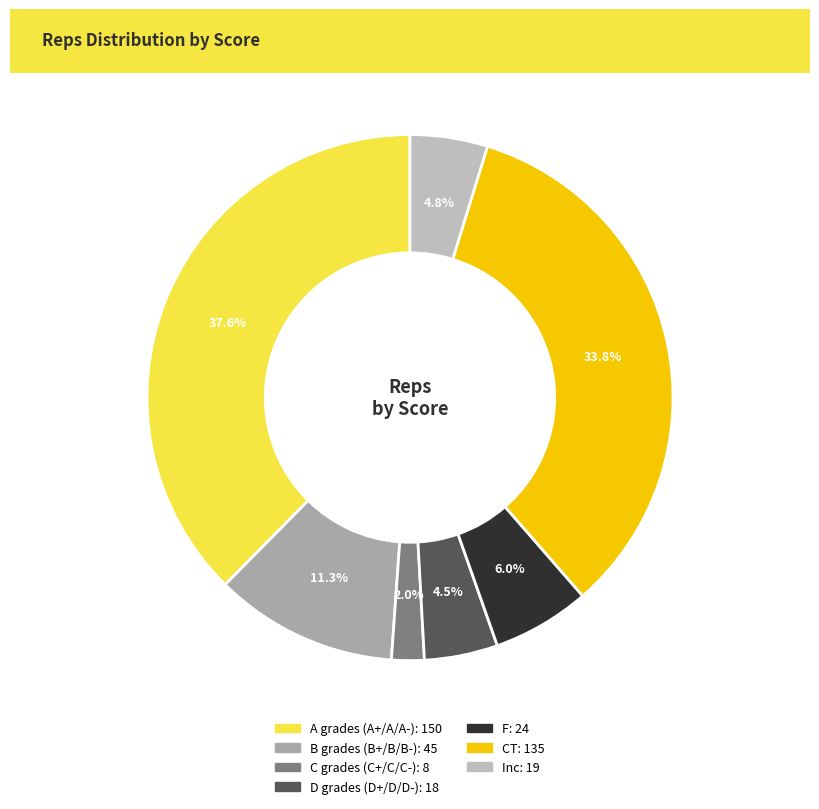

How many segments does this pie chart have?

7